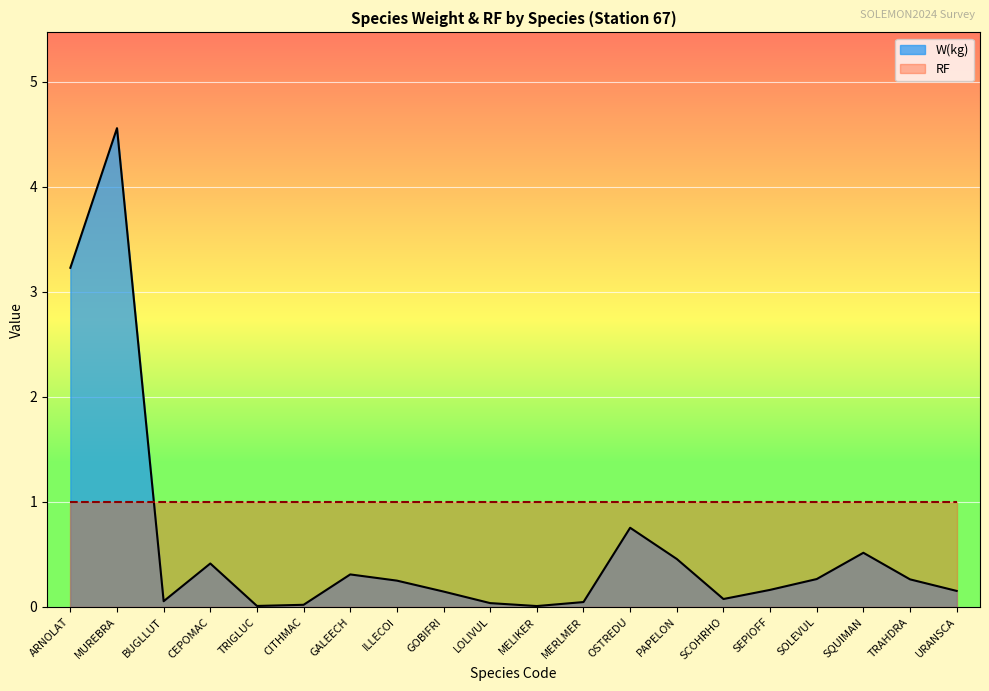

What is the sum of all values?

11.7